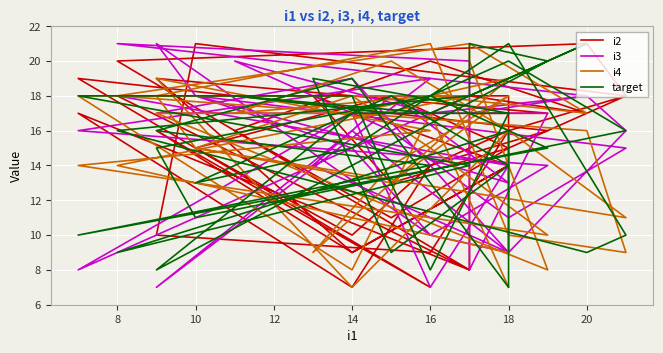

What is the minimum value shown in the chart?

7